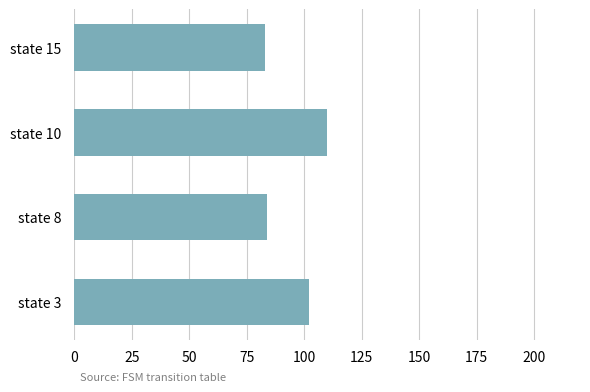

Reading bottom to top, list all the values displayed in this chart.

state 3=102	state 8=84	state 10=110	state 15=83